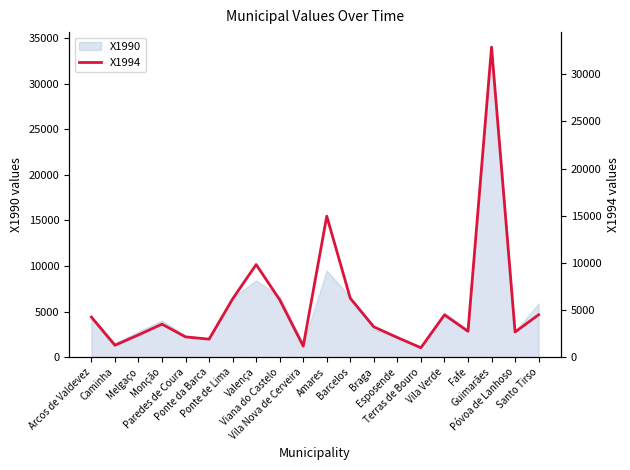

Approximately how many times larger is the value at Melgaço compared to Barcelos?

0.4